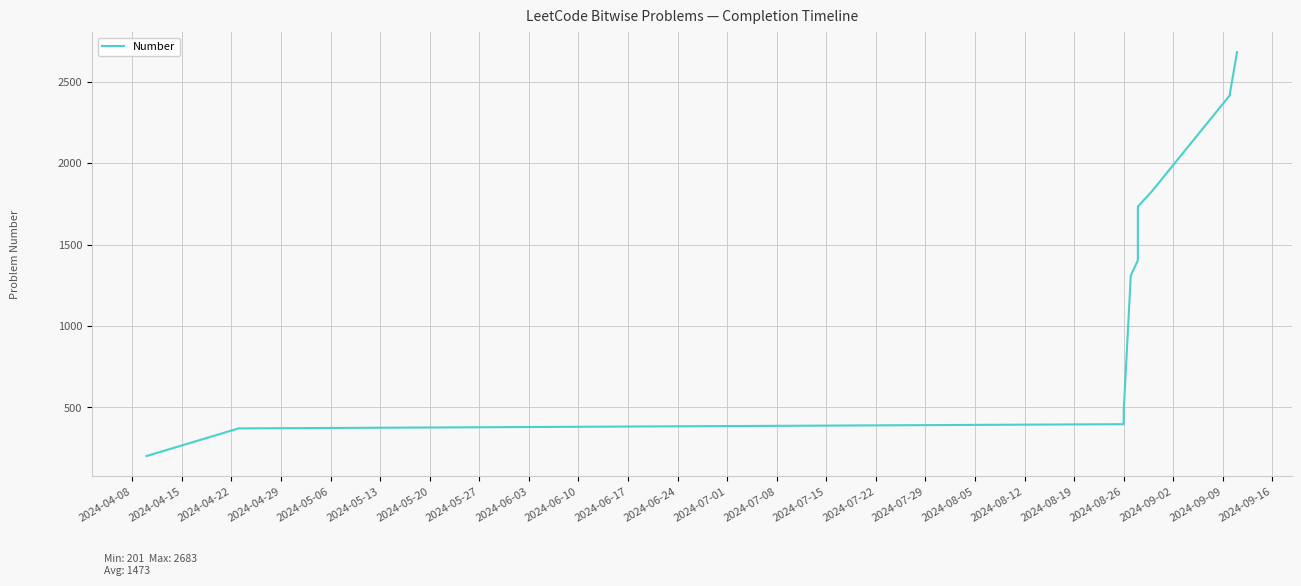

What is the value of the 8th point from the left?

1829